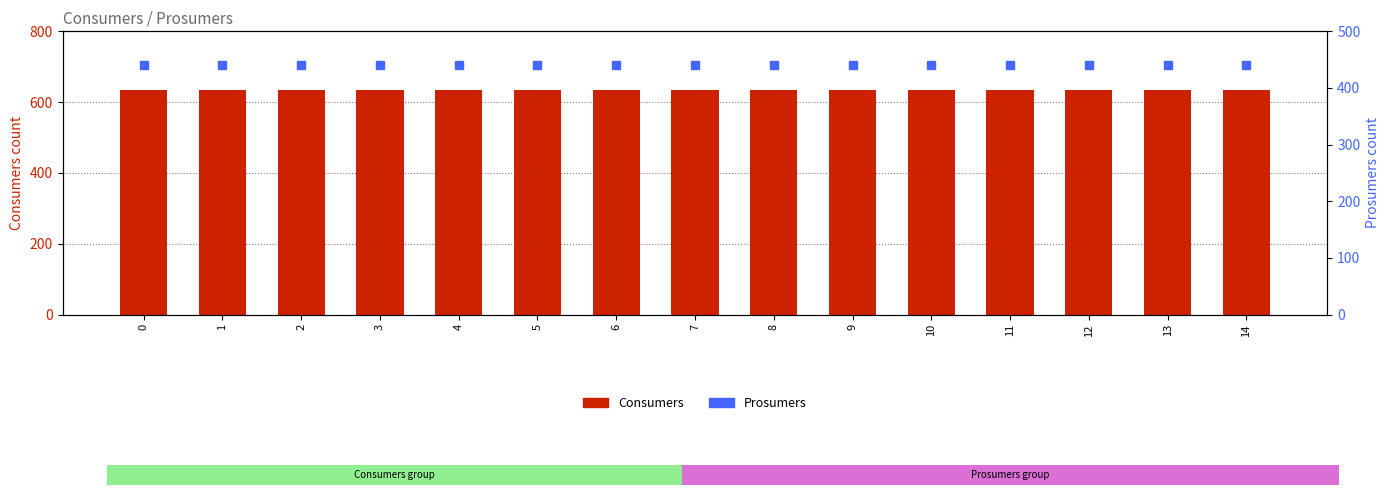

True or false: Consumers (transformed count) has a value of 1121 at 5.

False